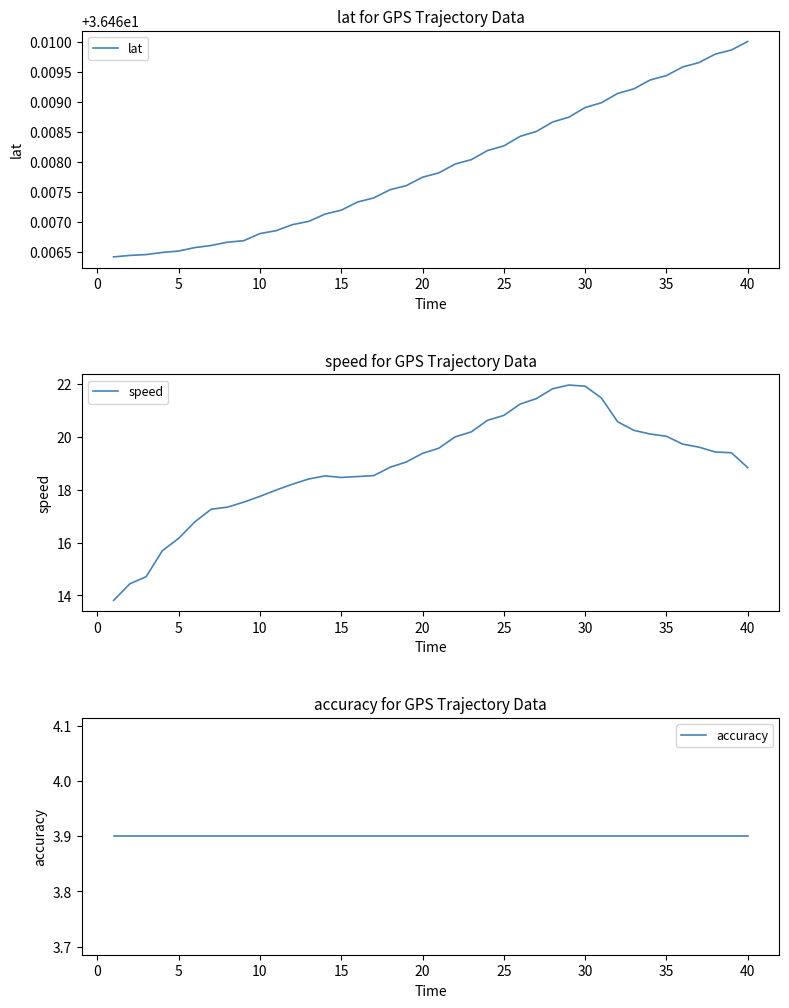

What is the average value of the lat series?

36.5